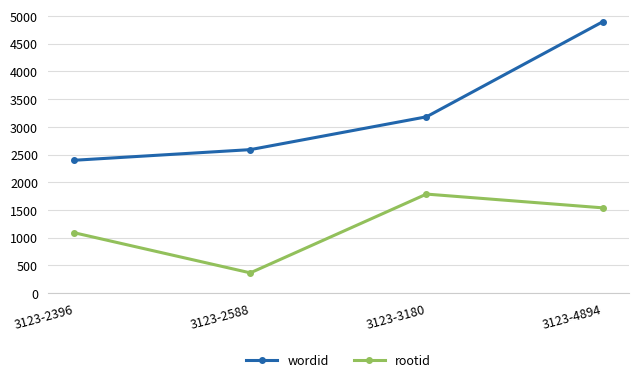

Reading left to right, list all the values displayed in this chart.

wordid: 2396	2588	3180	4894
rootid: 1089	365	1786	1538